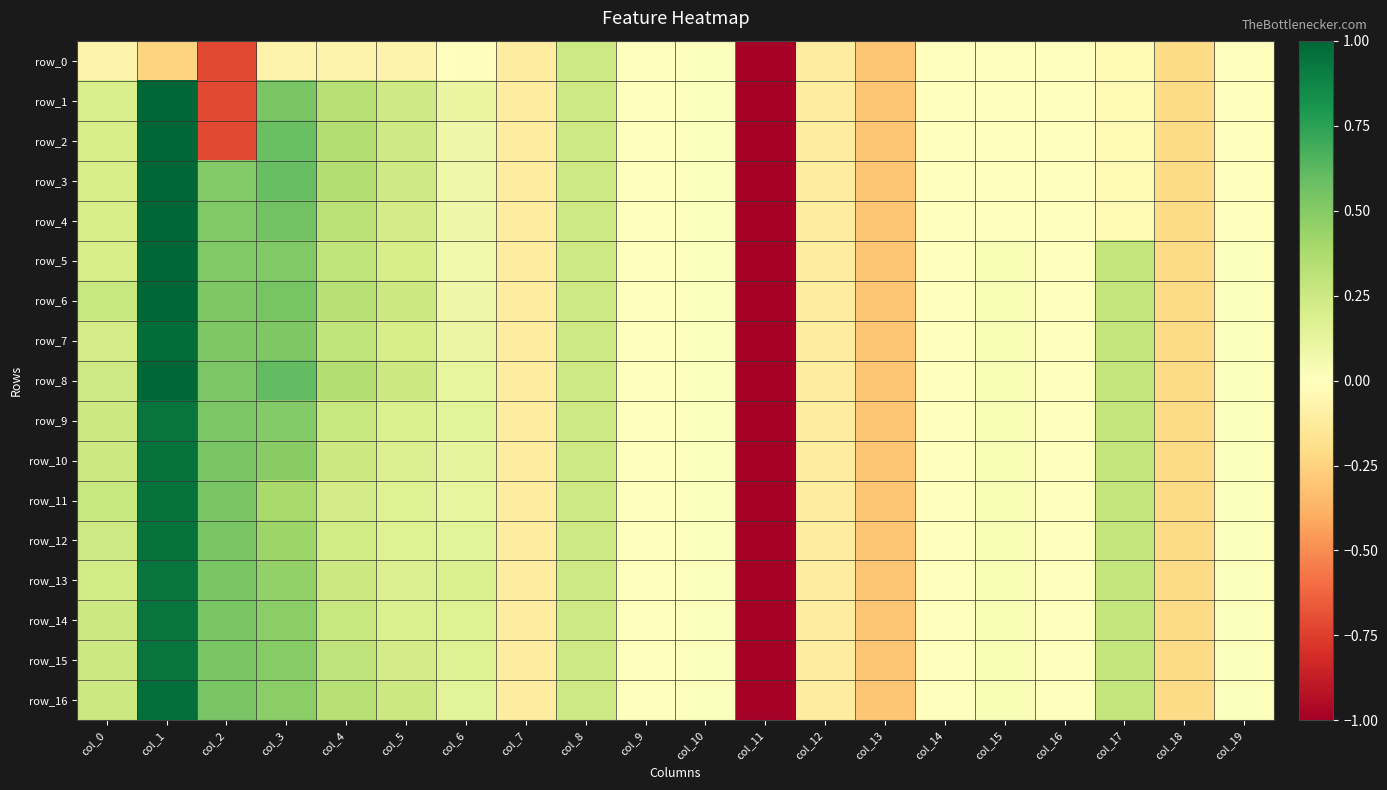

What is the highest value of the row_11 series?

1.0